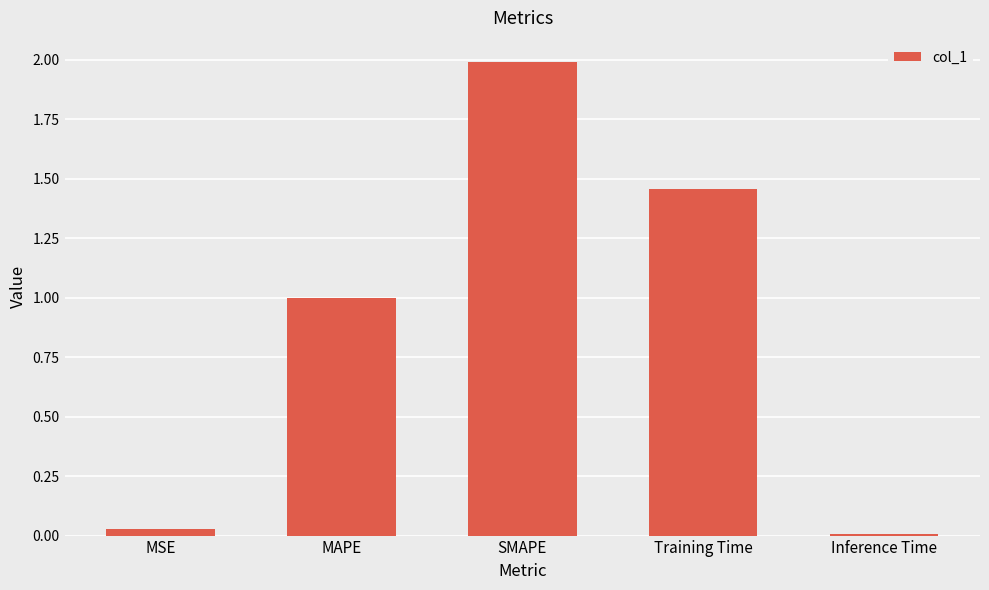

The chart shows a value of 1.0 at MAPE. True or false?

True